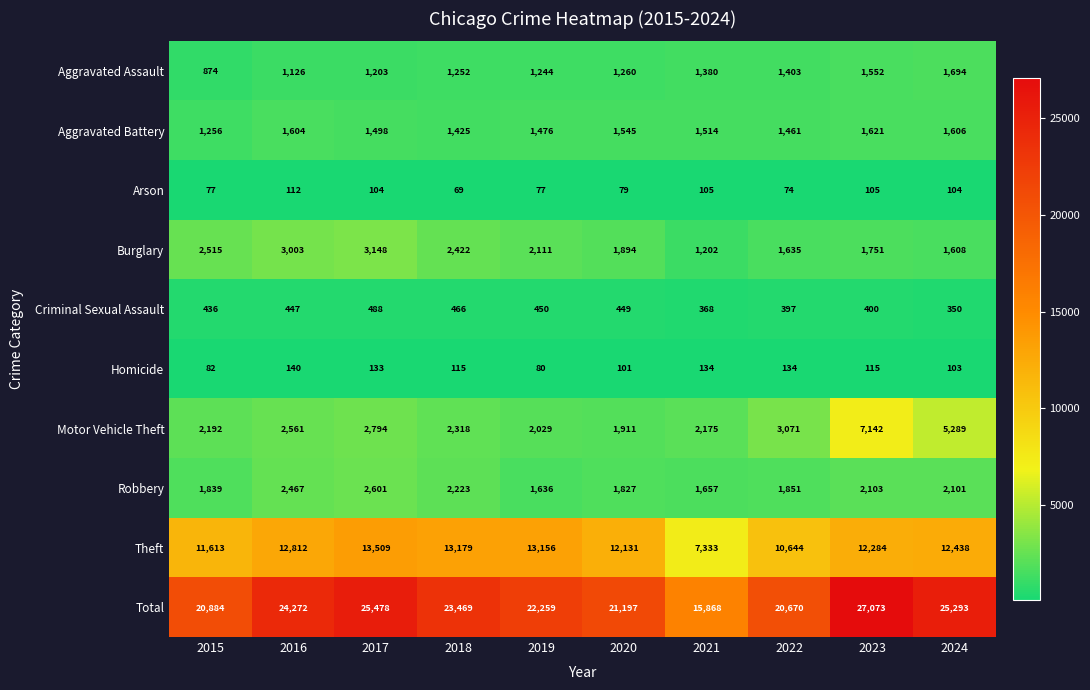

Which label corresponds to the largest value in the chart?

2023